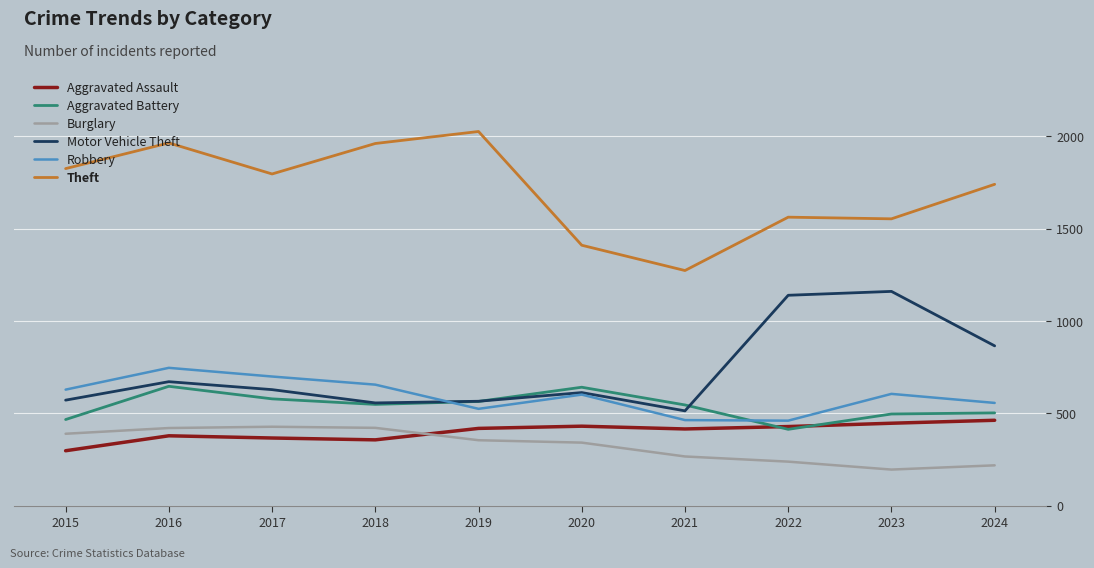

What is the difference between the Aggravated Assault values at 2019 and 2020?

12